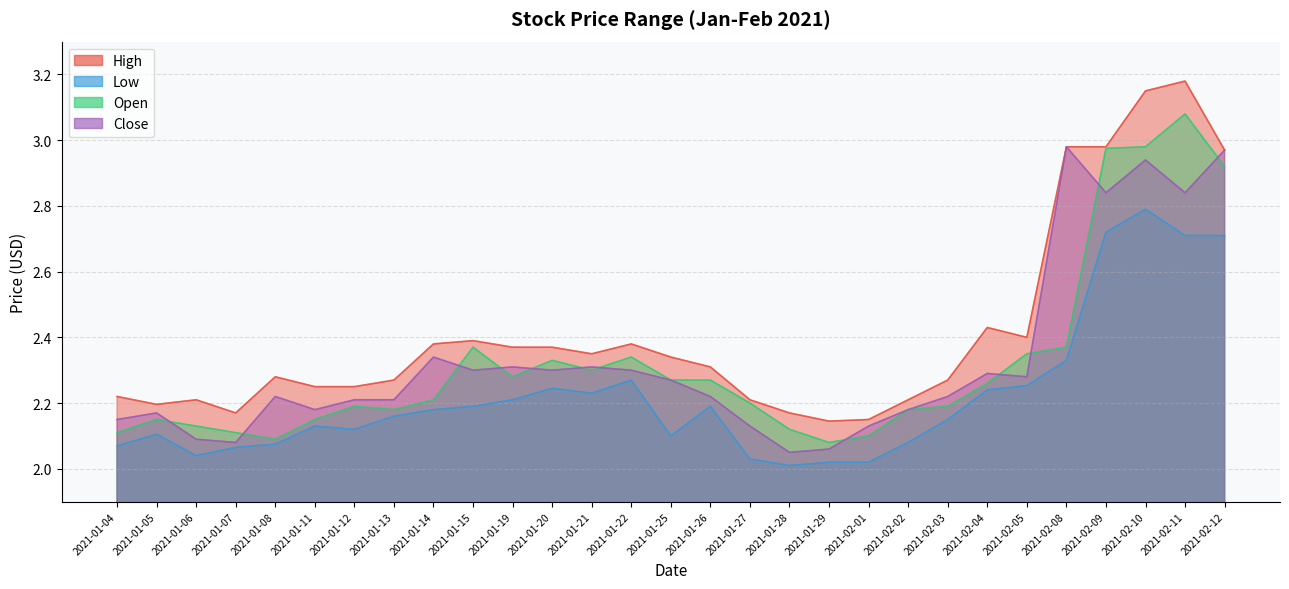

What is the sum of the High values at 2021-02-01 and 2021-02-10?

5.3